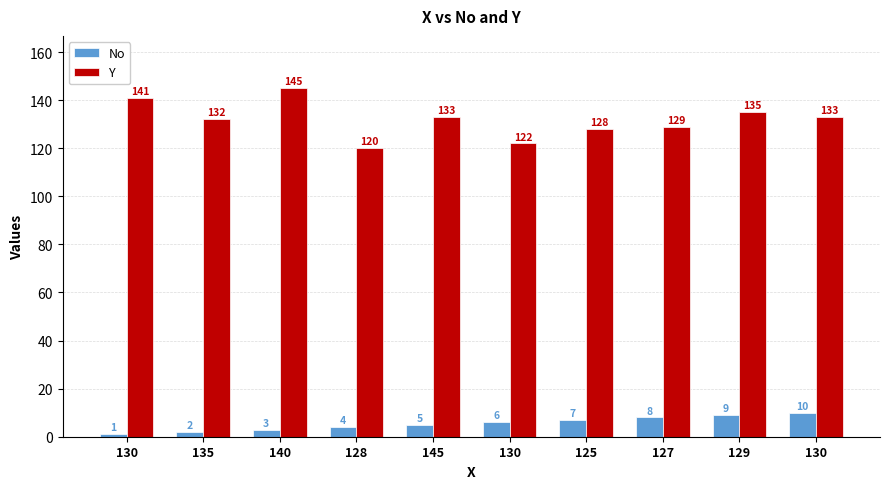

At how many categories does at least one series exceed 11?

10